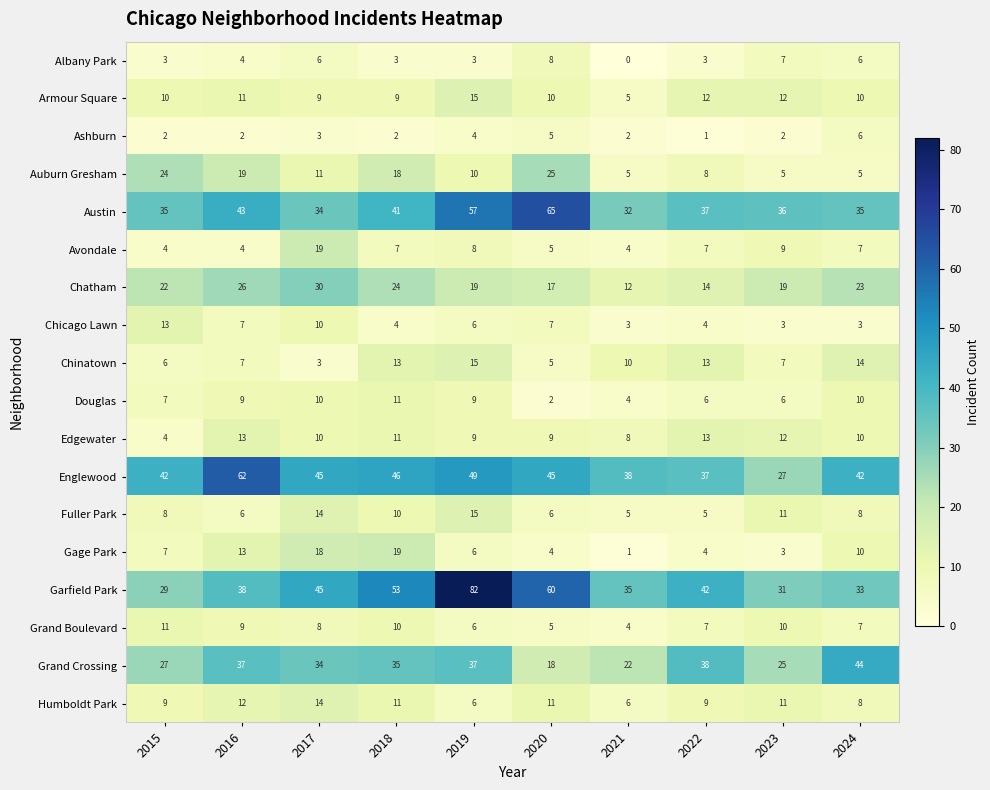

At which category is the sum across all series the highest?

2019